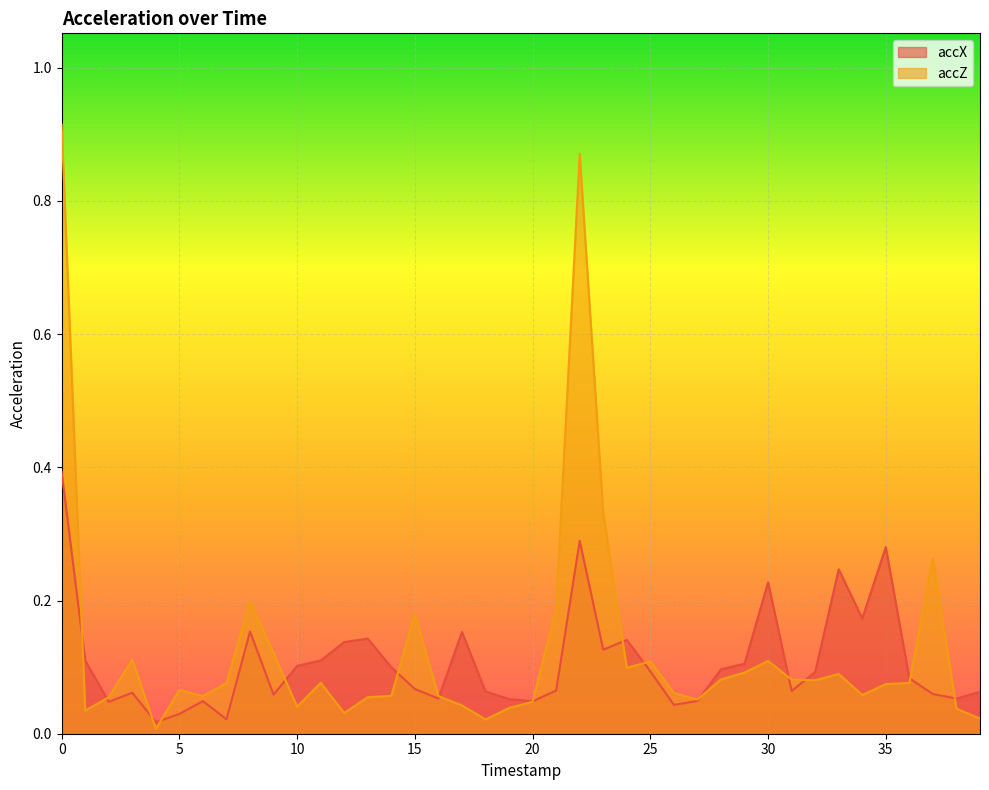

Read the accZ value at 33.

0.1